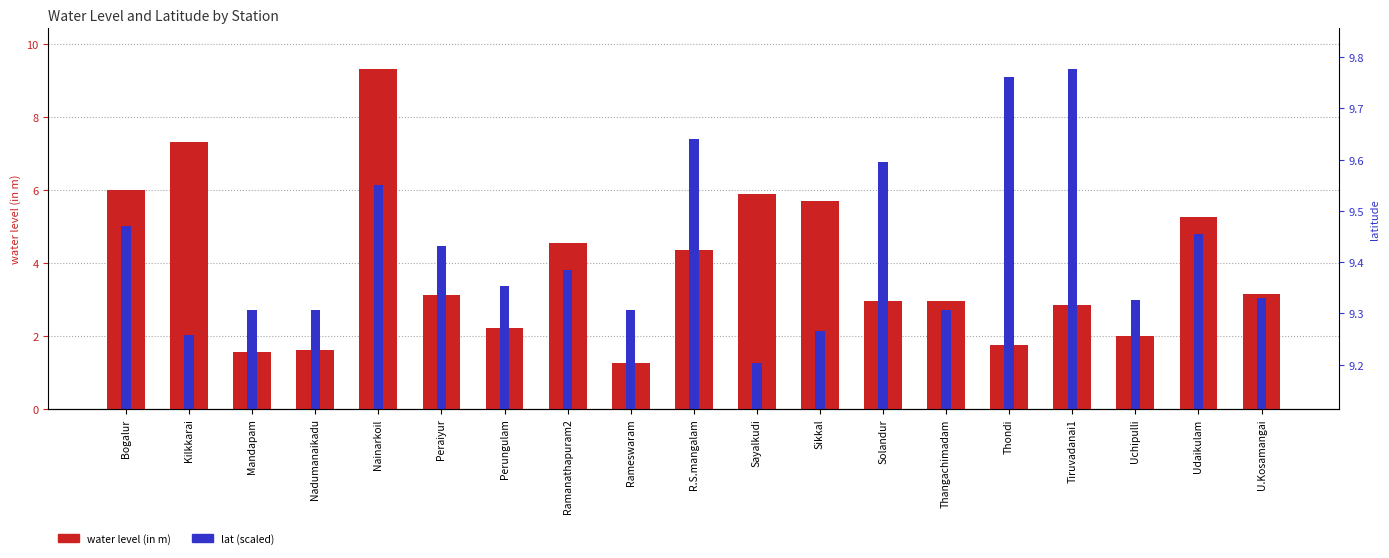

The lat (scaled) series shows 3.8 at Ramanathapuram2. True or false?

True